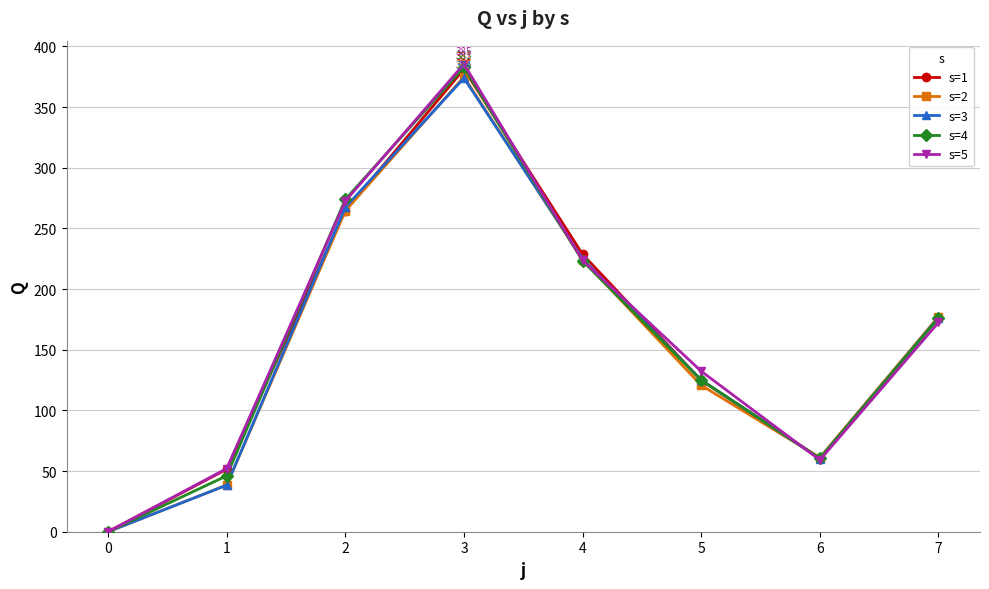

Which series changed the most between 0 and 6?

s=2